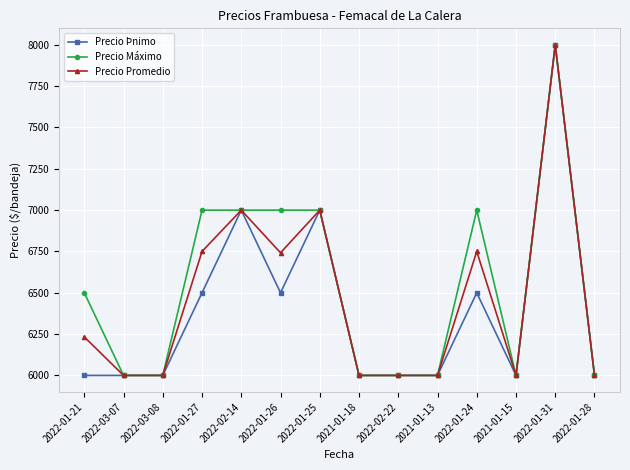

What is the difference between the maximum and minimum values in the Precio Þnimo series?

2000